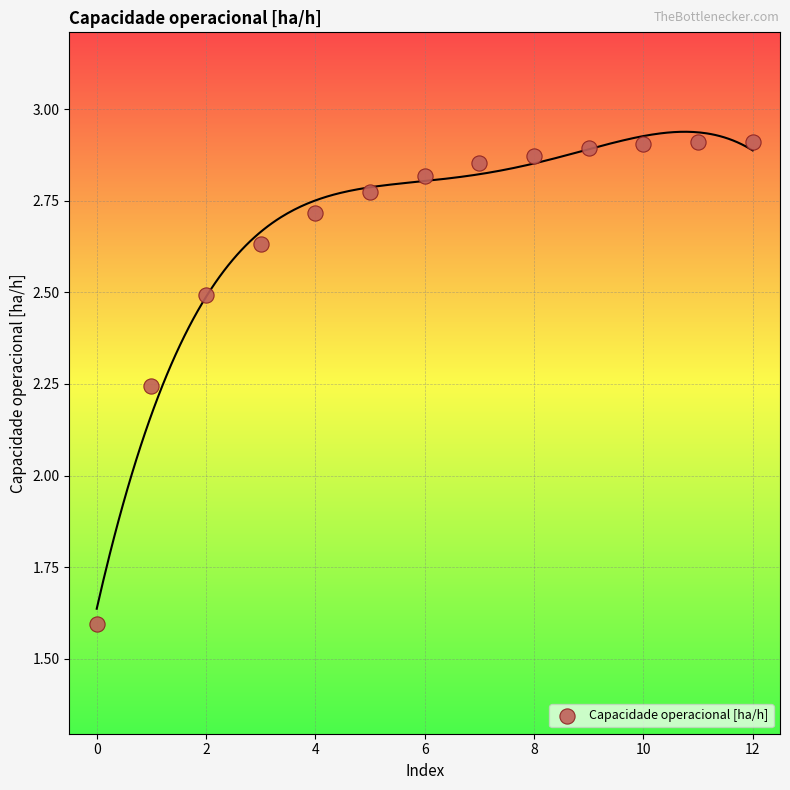

What is the range of Y values (max minus min)?

1.3